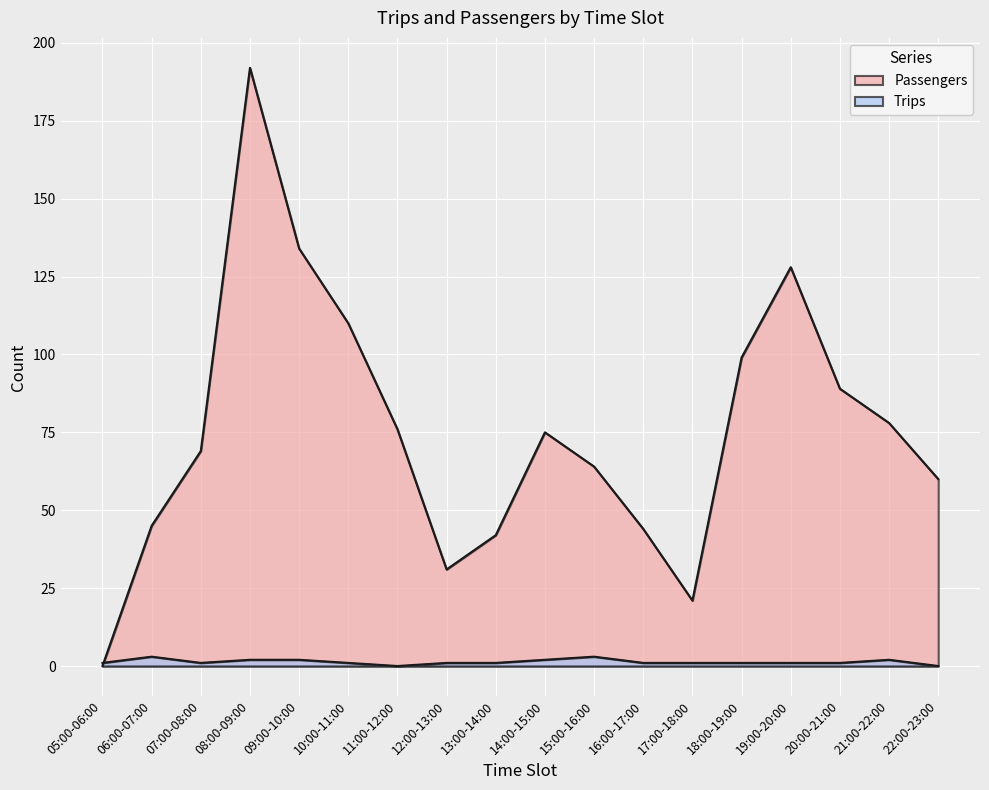

What is the label of the 5th point from the right?

18:00-19:00